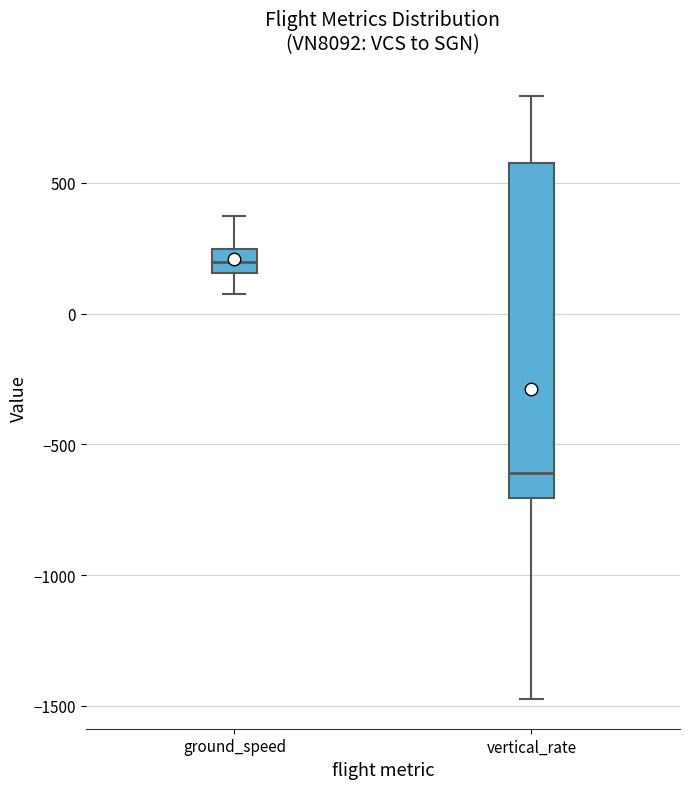

Which box has the highest median line?

ground_speed